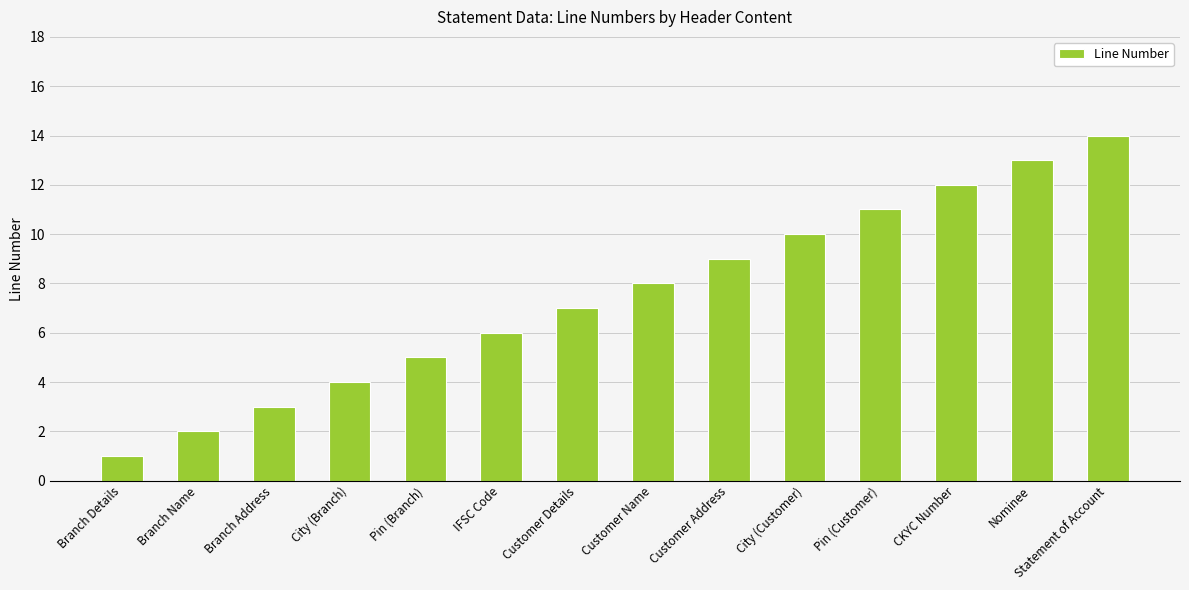

How many distinct data groups are displayed?

1